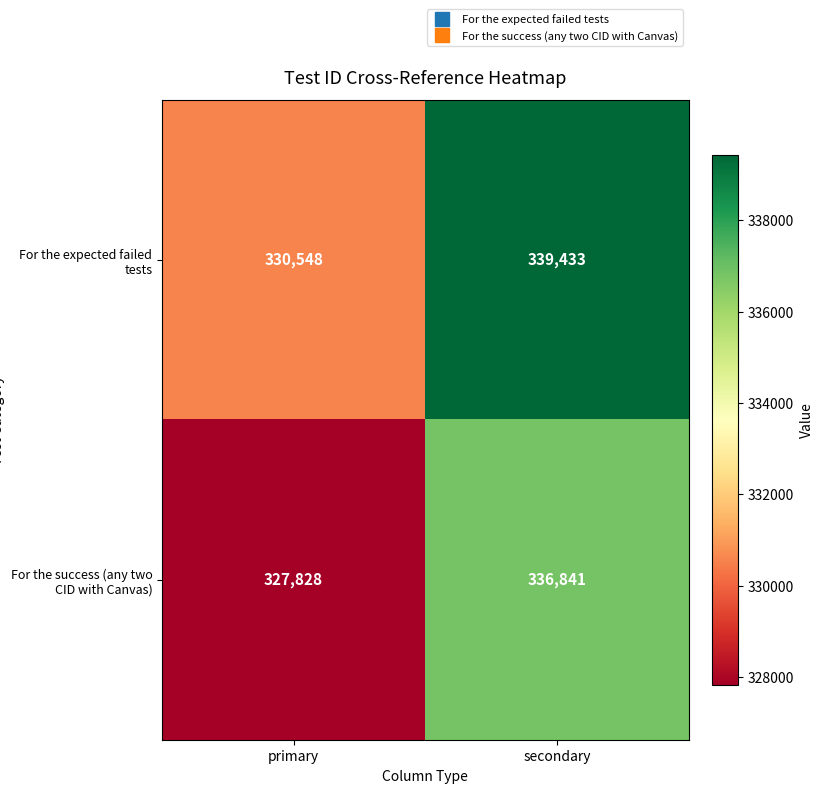

How many distinct data groups are displayed?

2